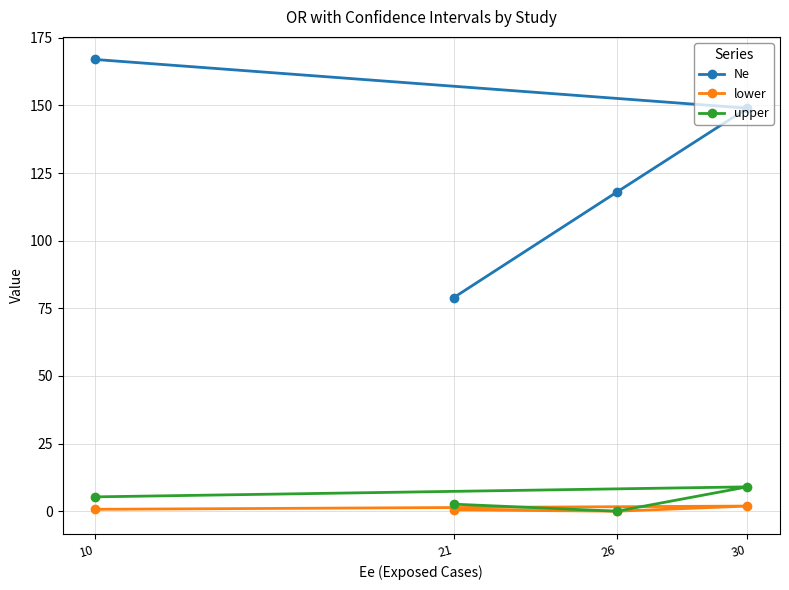

How many distinct data groups are displayed?

3